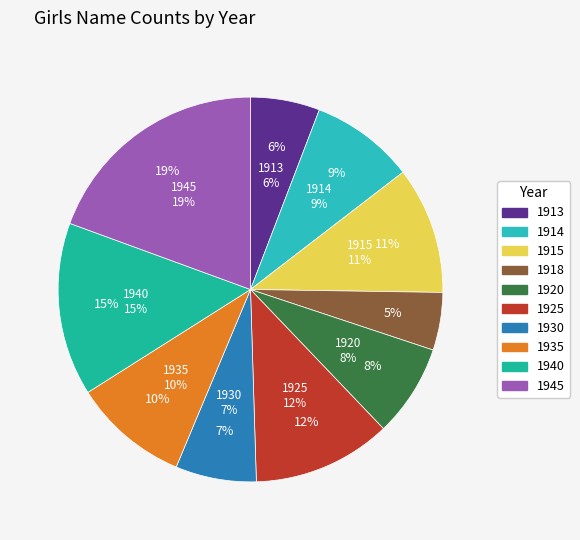

To the nearest percent, what percentage of the pie is 1945?

19%